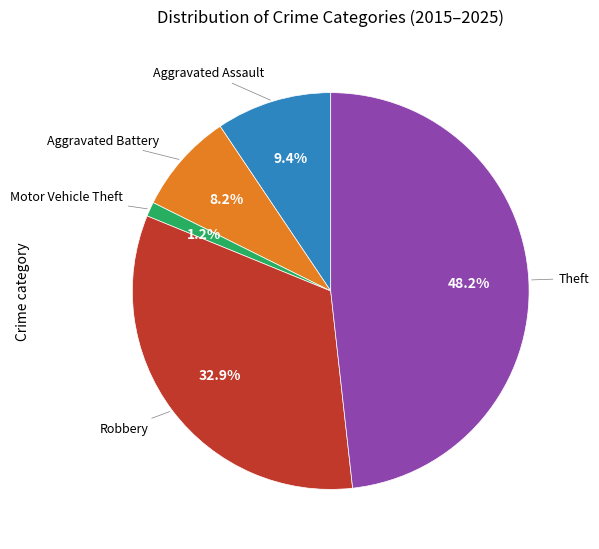

Does any single category account for the majority?

No